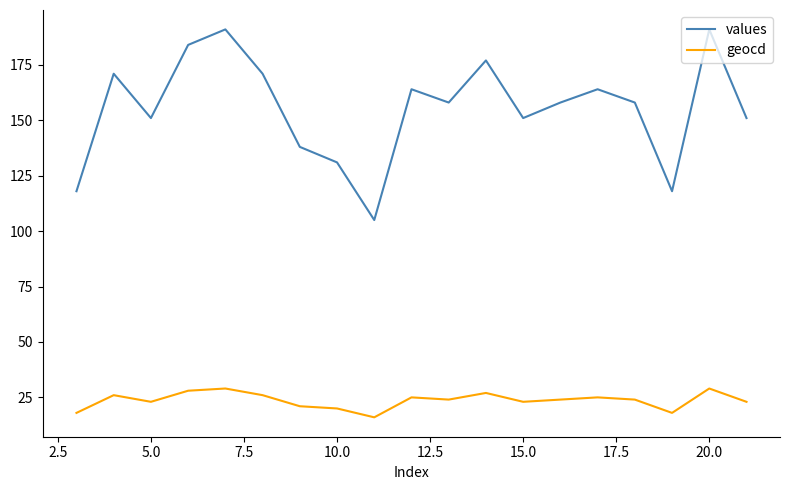

True or false: values and geocd cross at least once.

False